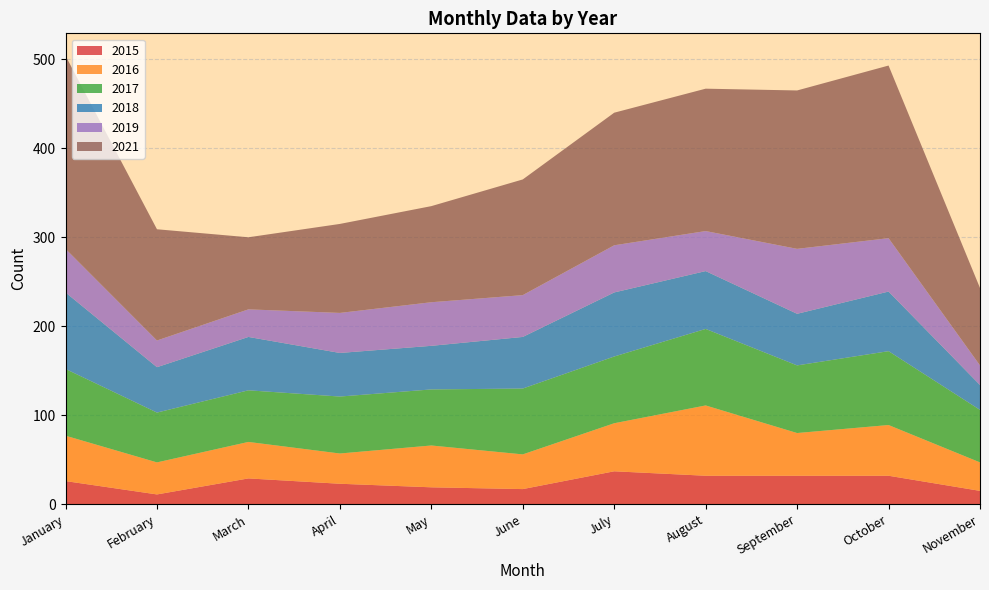

Reading right to left, what are all the values shown in this chart?

2015: November=15	October=32	September=32	August=32	July=37	June=17	May=19	April=23	March=29	February=11	January=26
2016: November=32	October=57	September=48	August=79	July=54	June=39	May=47	April=34	March=41	February=36	January=51
2017: November=59	October=83	September=76	August=86	July=75	June=74	May=63	April=64	March=58	February=56	January=75
2018: November=28	October=67	September=58	August=65	July=72	June=58	May=49	April=49	March=60	February=51	January=86
2019: November=22	October=60	September=73	August=45	July=53	June=47	May=49	April=45	March=31	February=30	January=49
2021: November=87	October=194	September=178	August=160	July=149	June=130	May=108	April=100	March=81	February=125	January=217